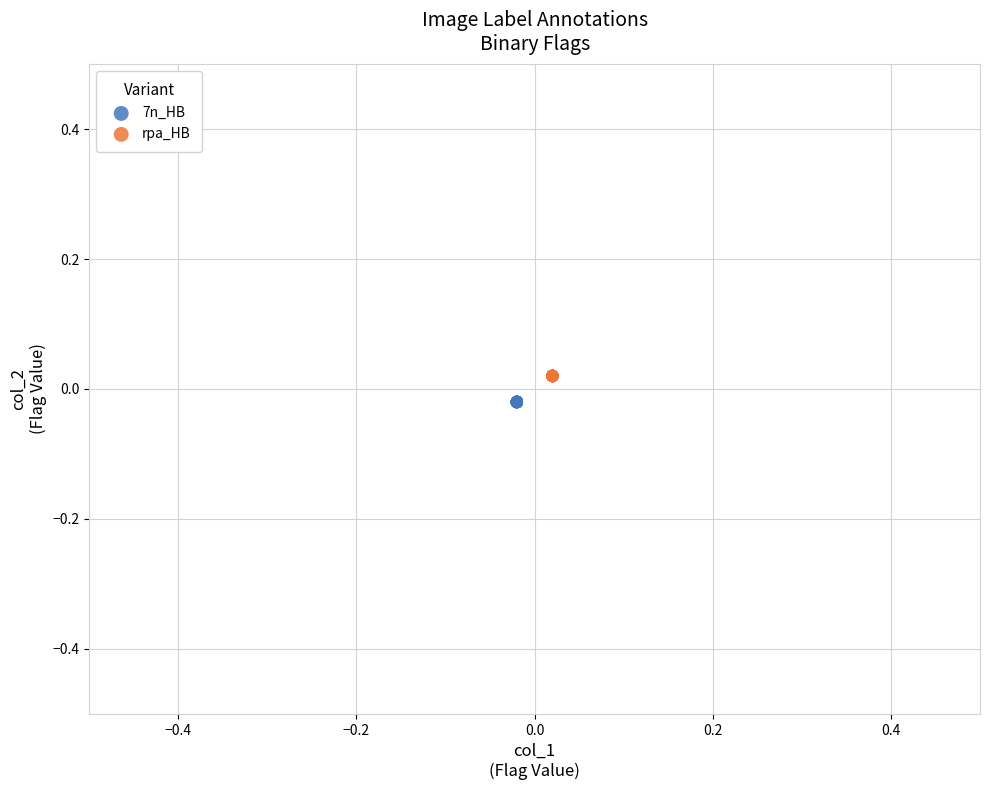

What are all the series names shown in the legend?

7n_HB, rpa_HB